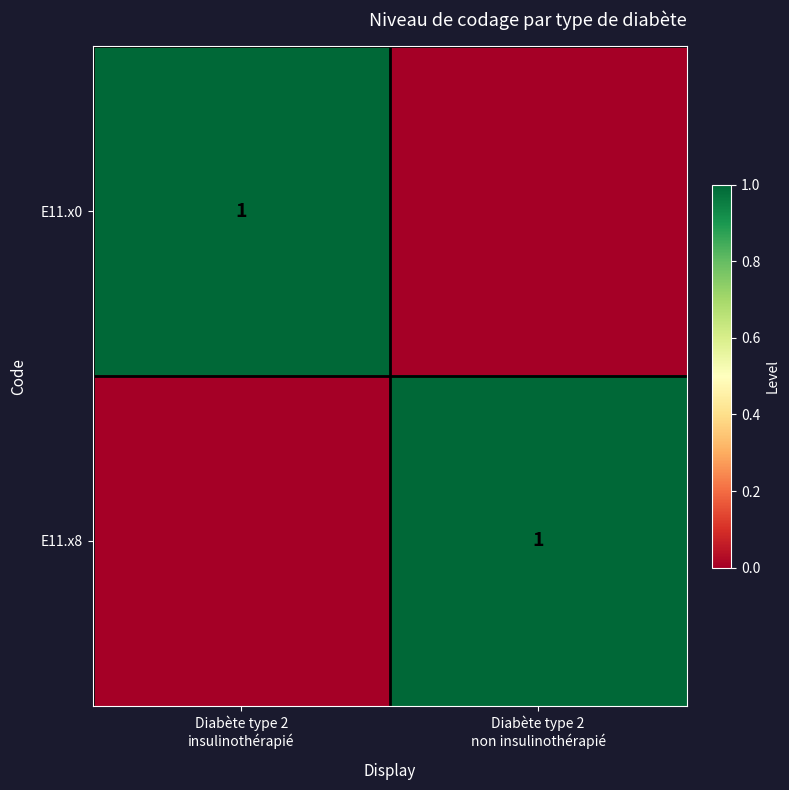

Which series changed the most between Diabète type 2 insulinothérapié and Diabète type 2 non insulinothérapié?

E11.x0